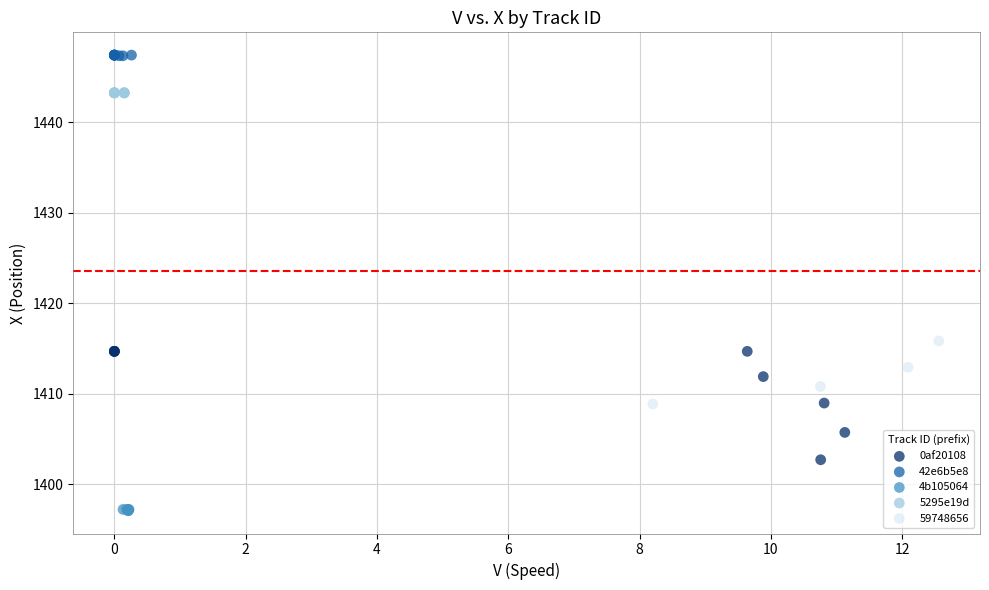

Which series contains the highest Y value?

42e6b5e8